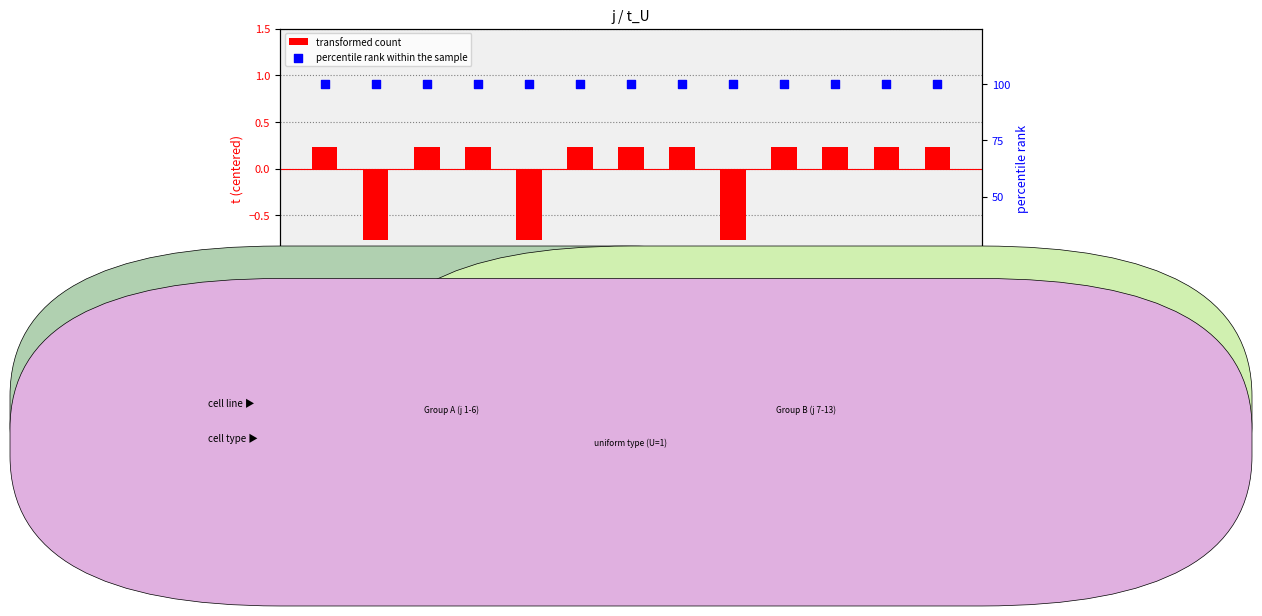

What are all the series names shown in the legend?

transformed count, percentile rank within the sample